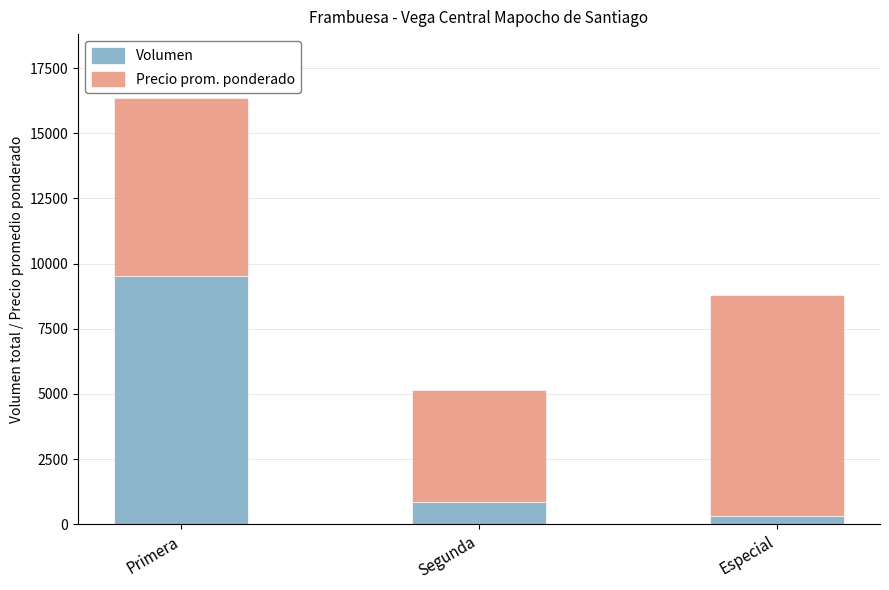

What is the approximate value of Volumen at Primera, to the nearest 10?

9530